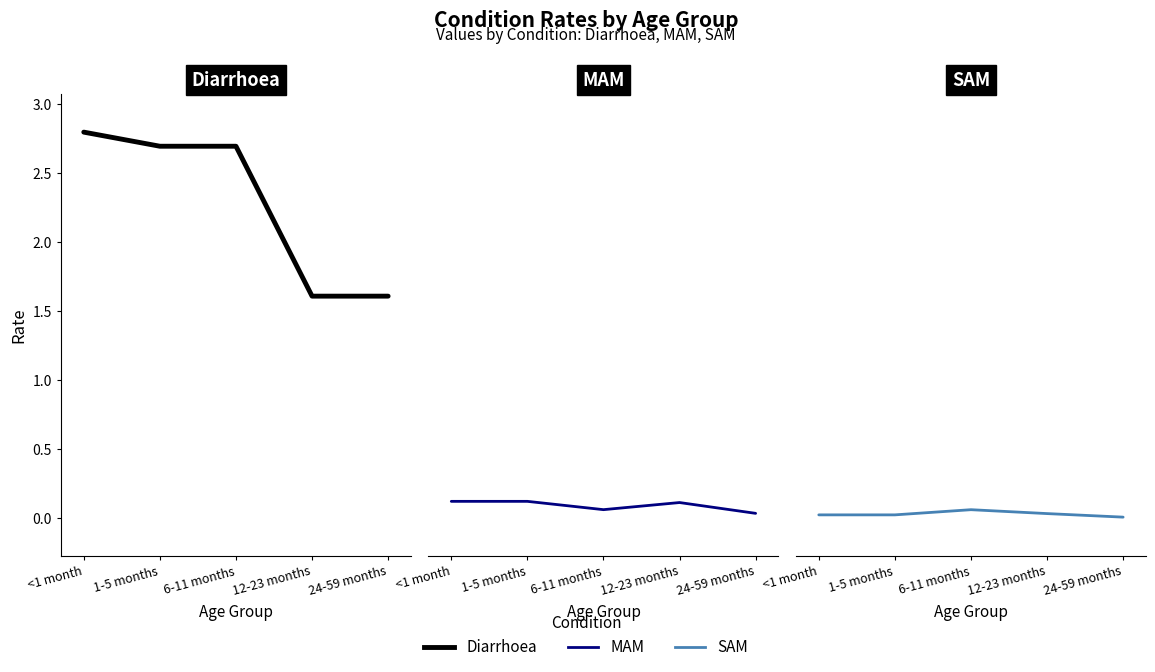

In MAM, how many points are higher than both neighbors (excluding endpoints)?

1